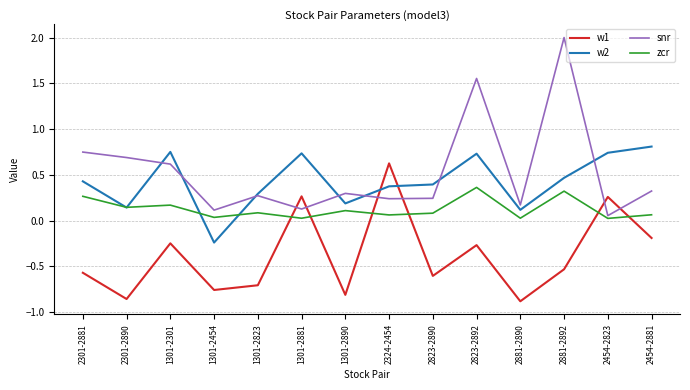

True or false: zcr and snr cross at least once.

False